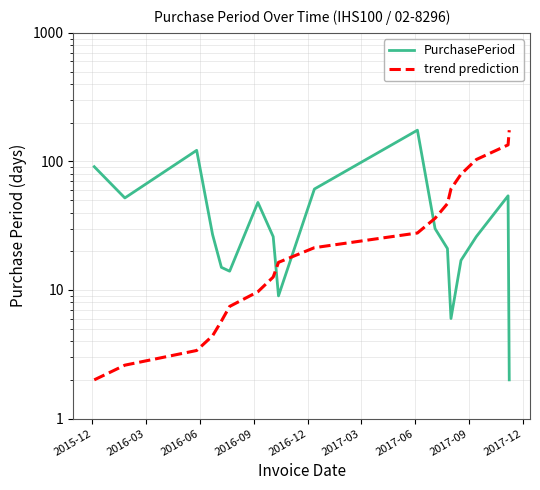

Rank the series by their maximum value, from lowest to highest.

PurchasePeriod, trend prediction